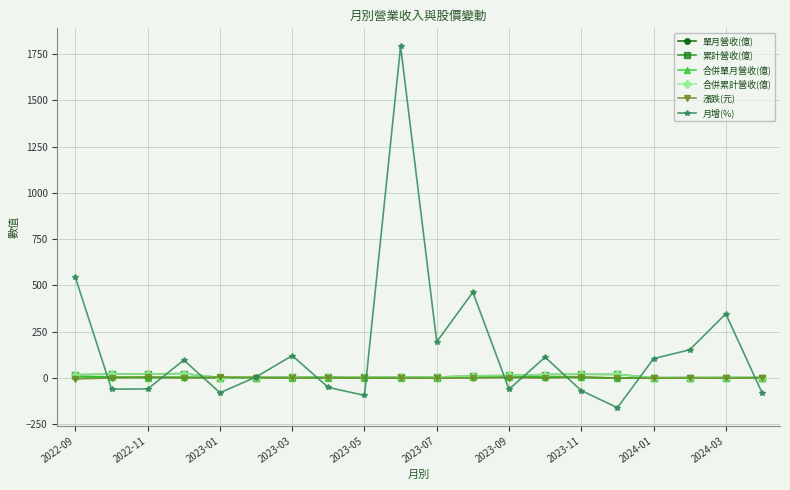

Is this an area chart (filled region under the line)?

No